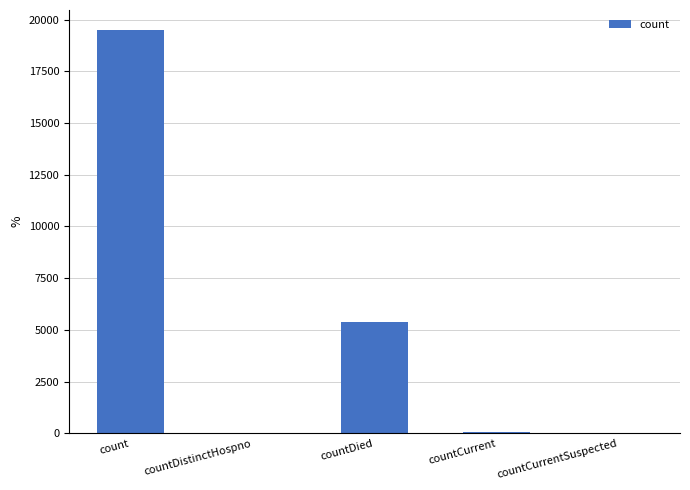

What is the ratio of the value at count to the value at countDied?

3.6